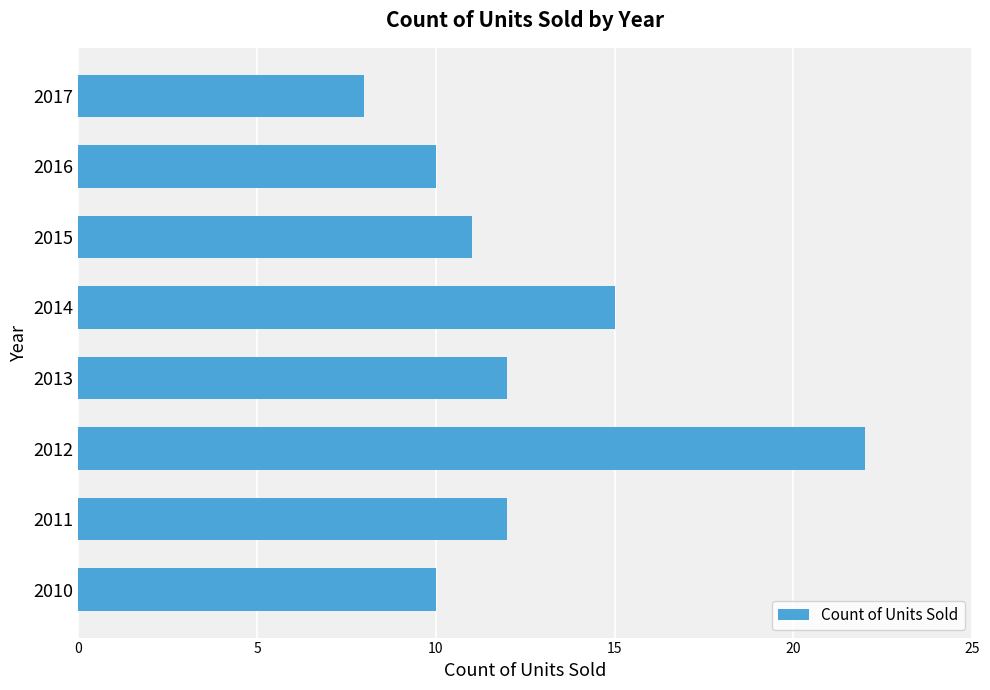

Is it true that the value at 2017 is 8?

True